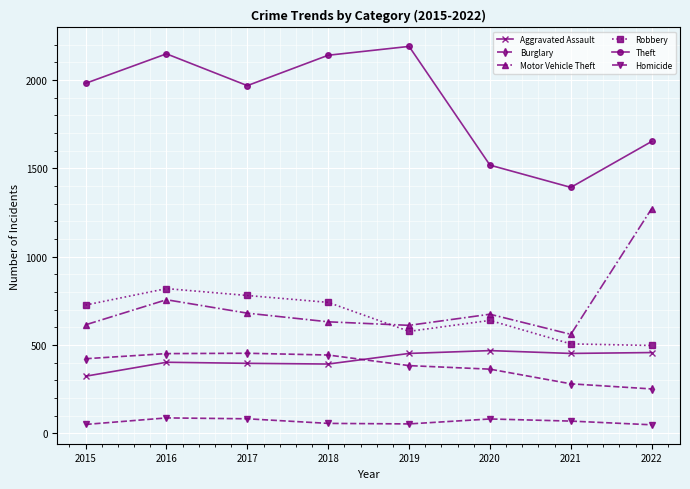

True or false: Robbery and Homicide cross at least once.

False